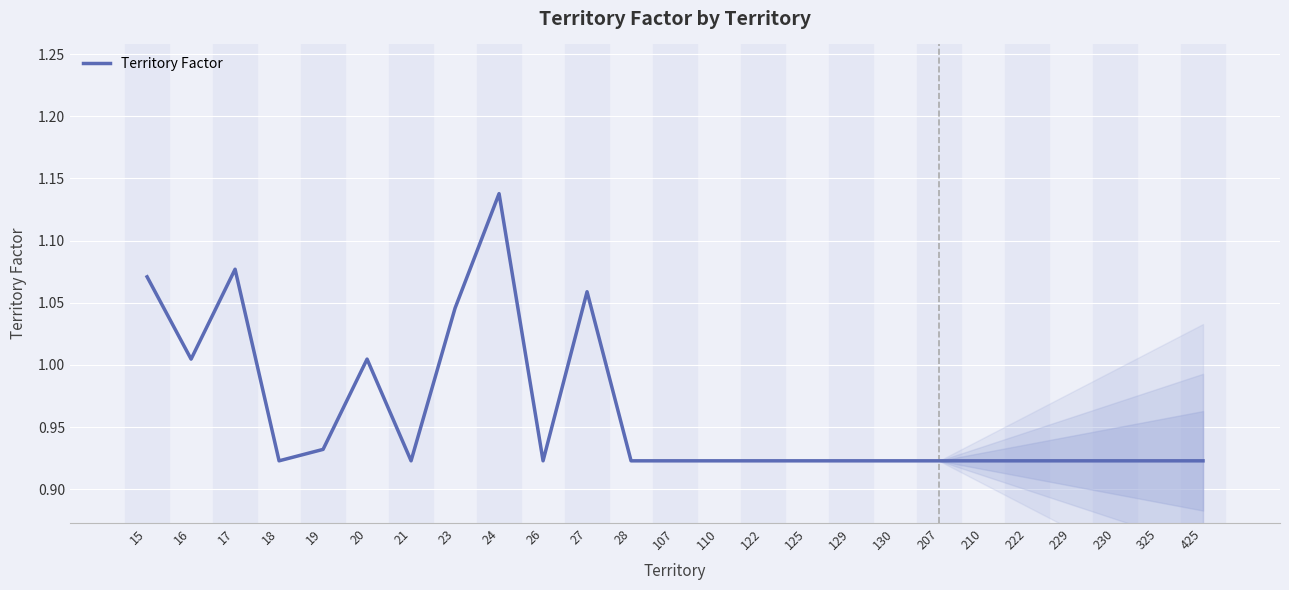

Which has a higher value, 20 or 210?

20